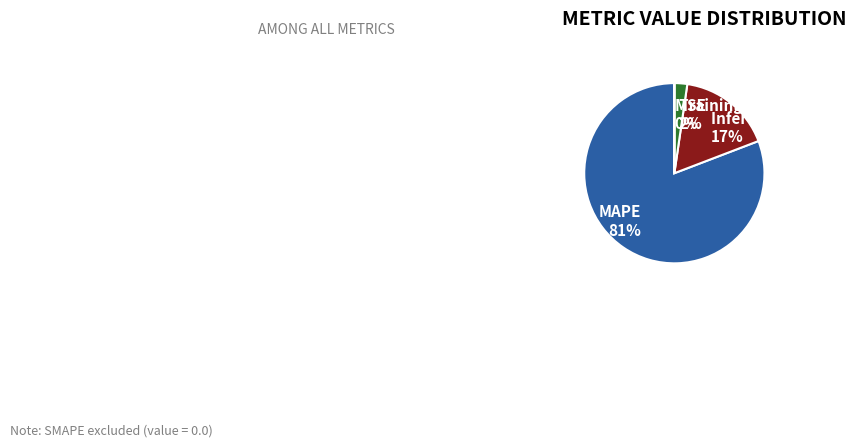

Is it true that MAPE is 81% of the pie?

True